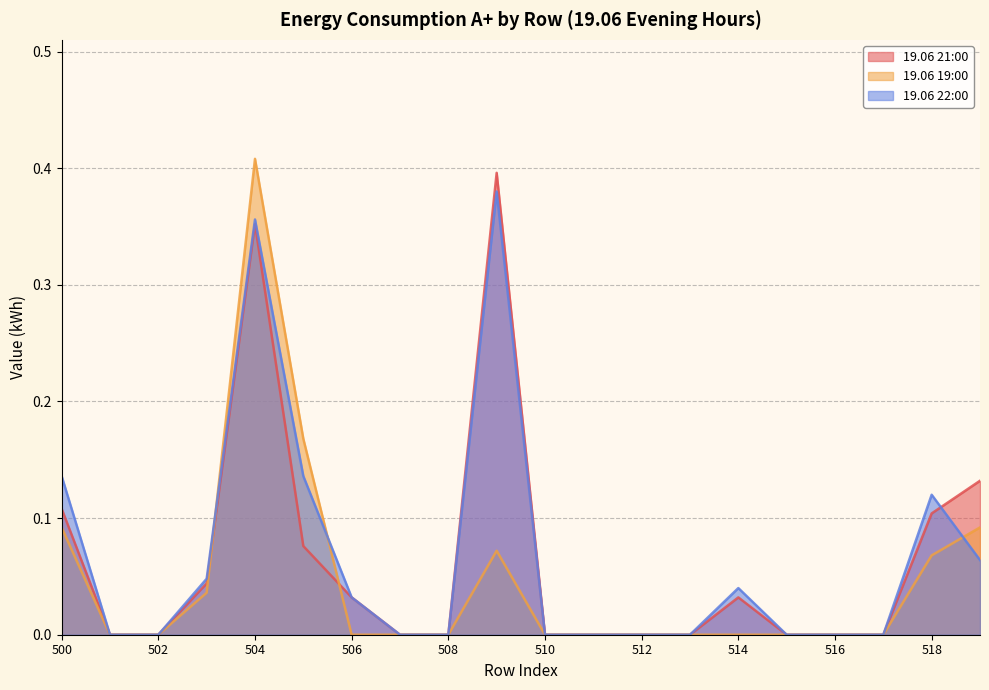

What is the maximum value for 19.06 22:00?

0.4